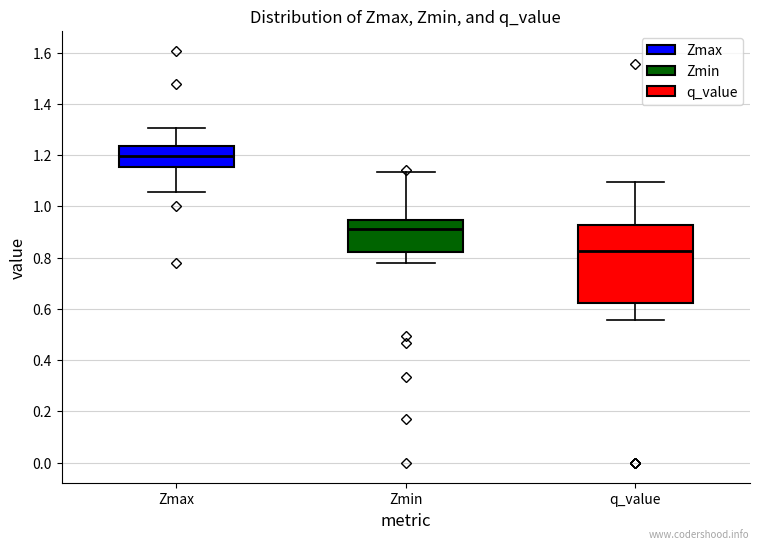

Where does the upper whisker of the box for Zmax end on the y-axis? The values are not printed on the chart, so give them approximately, as read against the axis.

1.30